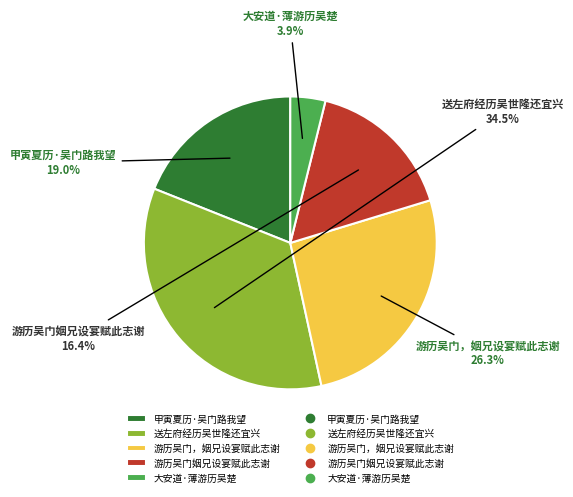

Does any single category account for the majority?

No